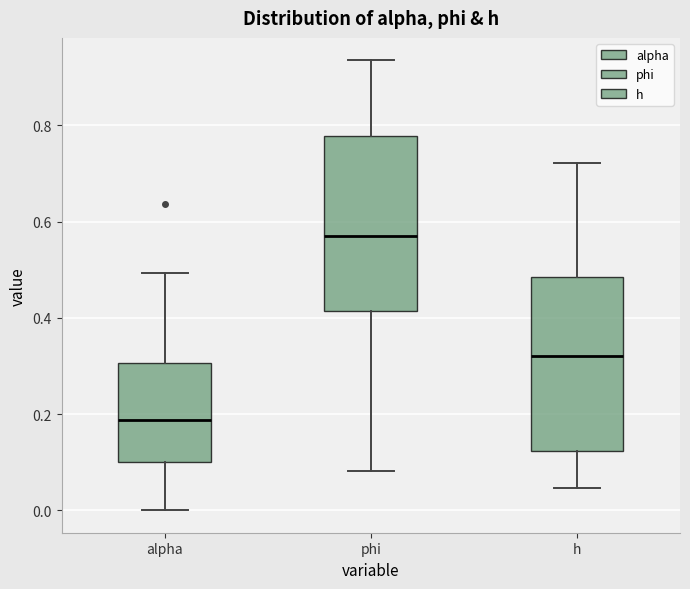

Reading left to right, read every box against the y-axis: the position of its median line, the range the box covers, and the ends of its whiskers. The values are not printed on the chart, so give them approximately, as read against the axis.

alpha: median 0.18, box 0.10 to 0.30, whiskers 0.00 to 0.50
phi: median 0.56, box 0.42 to 0.78, whiskers 0.08 to 0.94
h: median 0.32, box 0.12 to 0.48, whiskers 0.04 to 0.72